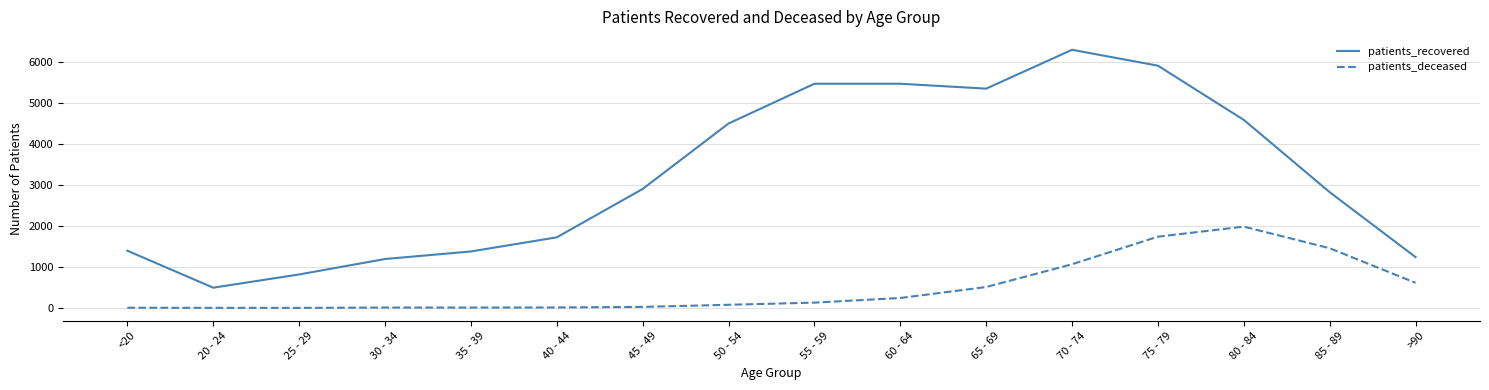

Does the chart display data point markers on the line(s)?

No